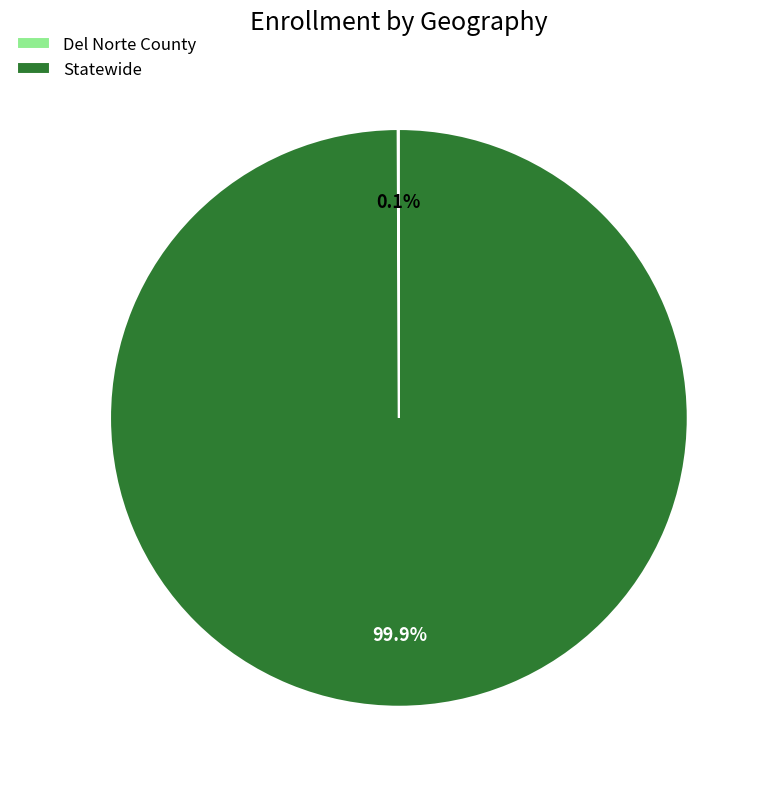

Does Statewide represent more than half of the total?

Yes